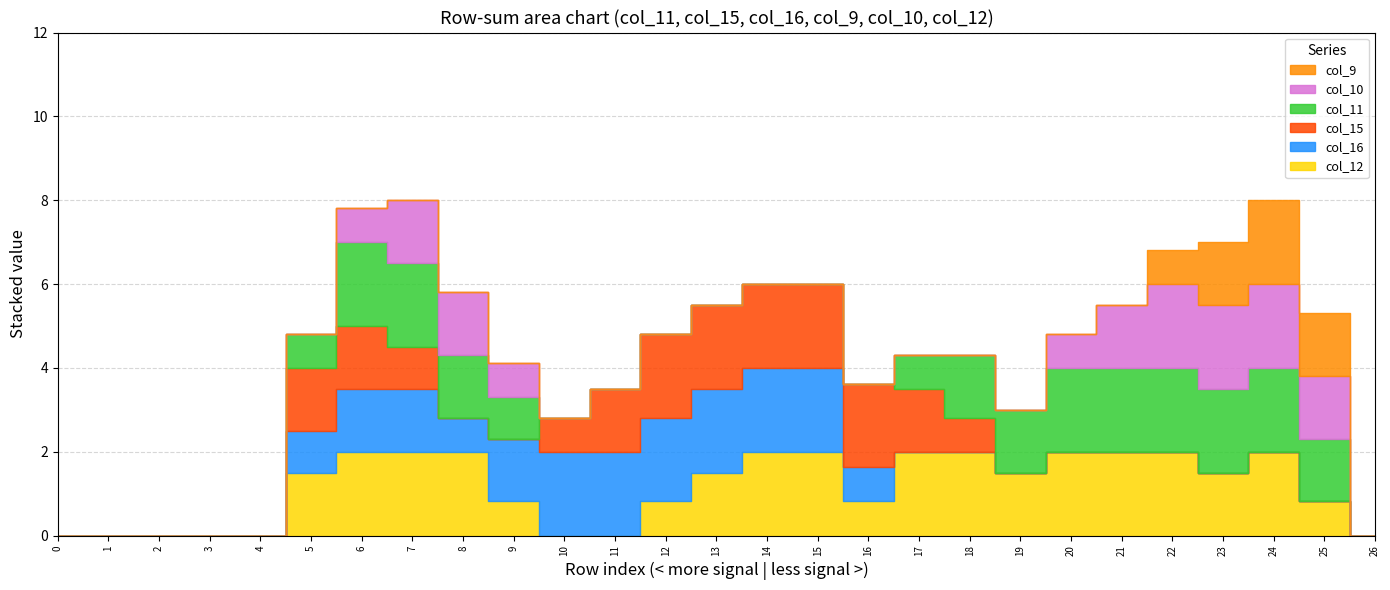

Is the value of col_12 at 24 greater than the value of col_9 at 16?

Yes